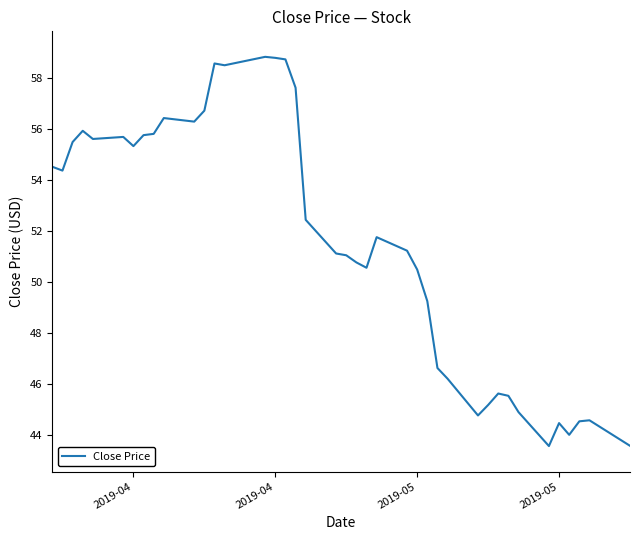

What is the greatest value displayed?

58.8